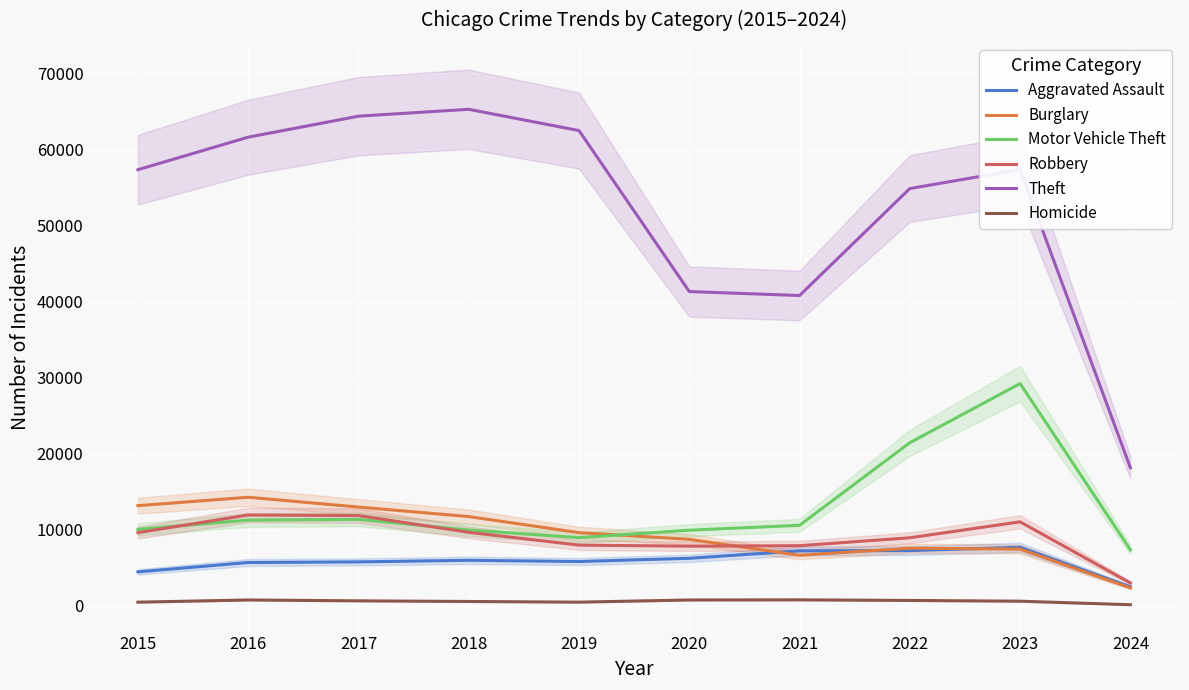

The Theft series shows 85947 at 2022. True or false?

False